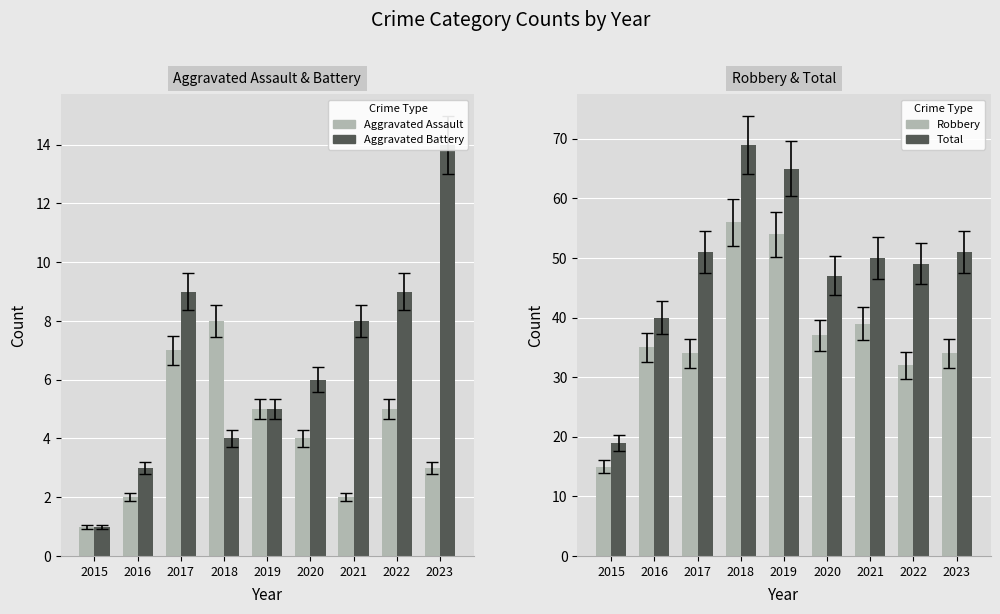

Rank the series at 2017 from lowest to highest value.

Aggravated Assault, Aggravated Battery, Robbery, Total